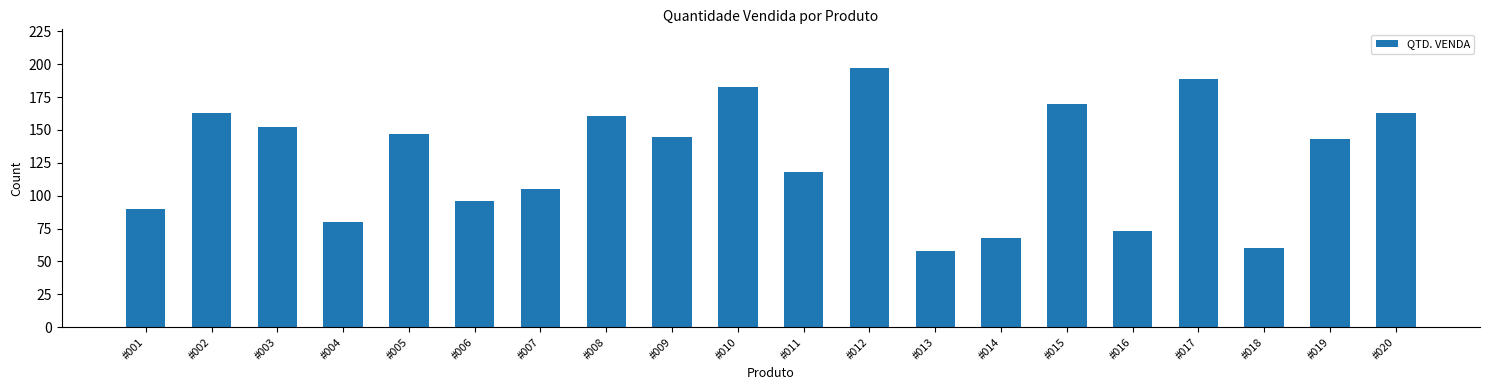

How many data points are less than 145?

10